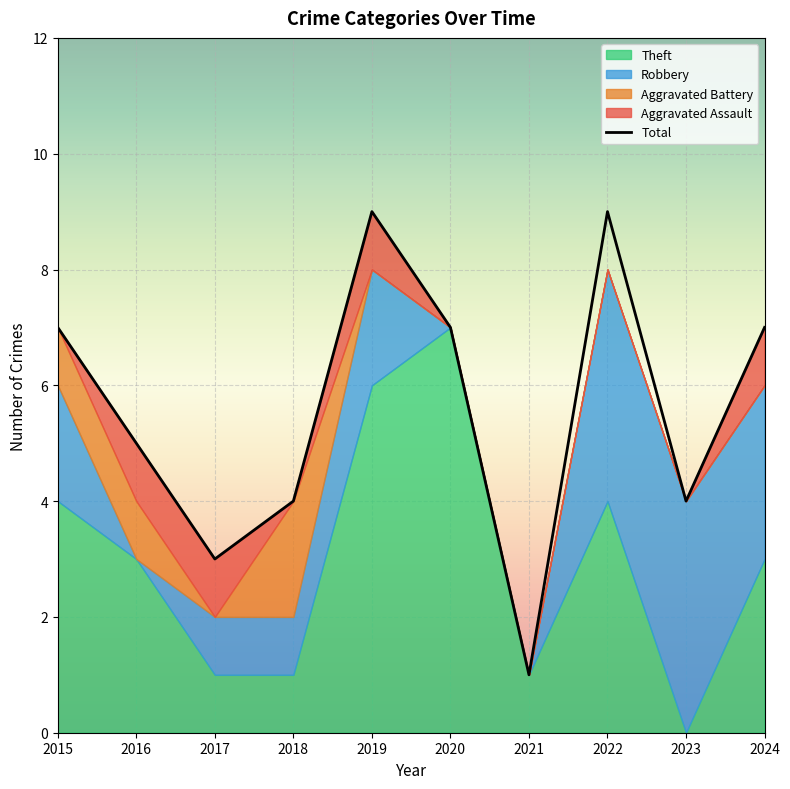

Count the Theft values in the range 1 to 4.

7